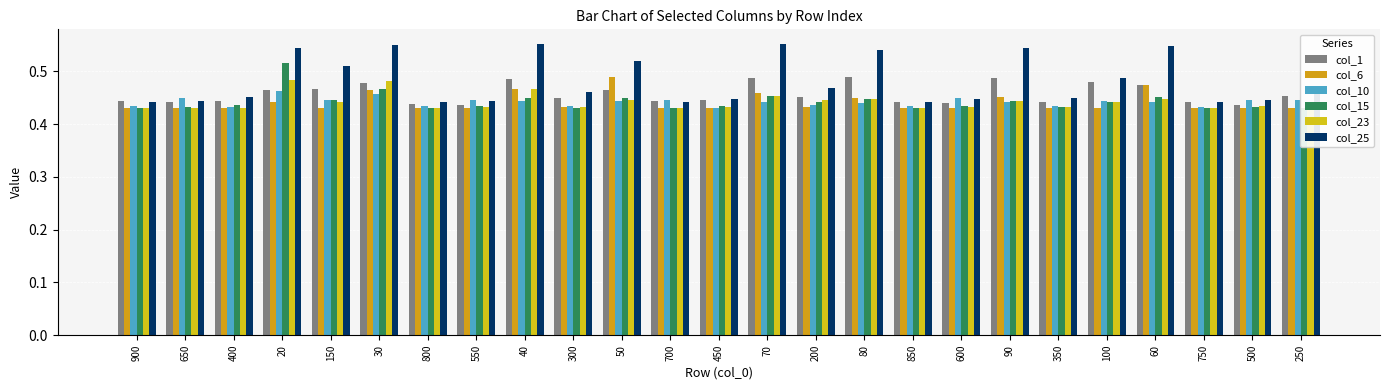

Reading right to left, transcribe all the data shown in this chart.

col_1: 250=0.5	500=0.4	750=0.4	60=0.5	100=0.5	350=0.4	90=0.5	600=0.4	850=0.4	80=0.5	200=0.5	70=0.5	450=0.4	700=0.4	50=0.5	300=0.4	40=0.5	550=0.4	800=0.4	30=0.5	150=0.5	20=0.5	400=0.4	650=0.4	900=0.4
col_6: 250=0.4	500=0.4	750=0.4	60=0.5	100=0.4	350=0.4	90=0.5	600=0.4	850=0.4	80=0.4	200=0.4	70=0.5	450=0.4	700=0.4	50=0.5	300=0.4	40=0.5	550=0.4	800=0.4	30=0.5	150=0.4	20=0.4	400=0.4	650=0.4	900=0.4
col_10: 250=0.4	500=0.4	750=0.4	60=0.4	100=0.4	350=0.4	90=0.4	600=0.5	850=0.4	80=0.4	200=0.4	70=0.4	450=0.4	700=0.4	50=0.4	300=0.4	40=0.4	550=0.4	800=0.4	30=0.5	150=0.4	20=0.5	400=0.4	650=0.4	900=0.4
col_15: 250=0.4	500=0.4	750=0.4	60=0.5	100=0.4	350=0.4	90=0.4	600=0.4	850=0.4	80=0.4	200=0.4	70=0.5	450=0.4	700=0.4	50=0.4	300=0.4	40=0.5	550=0.4	800=0.4	30=0.5	150=0.4	20=0.5	400=0.4	650=0.4	900=0.4
col_23: 250=0.4	500=0.4	750=0.4	60=0.4	100=0.4	350=0.4	90=0.4	600=0.4	850=0.4	80=0.4	200=0.4	70=0.5	450=0.4	700=0.4	50=0.4	300=0.4	40=0.5	550=0.4	800=0.4	30=0.5	150=0.4	20=0.5	400=0.4	650=0.4	900=0.4
col_25: 250=0.5	500=0.4	750=0.4	60=0.5	100=0.5	350=0.5	90=0.5	600=0.4	850=0.4	80=0.5	200=0.5	70=0.6	450=0.4	700=0.4	50=0.5	300=0.5	40=0.6	550=0.4	800=0.4	30=0.5	150=0.5	20=0.5	400=0.5	650=0.4	900=0.4